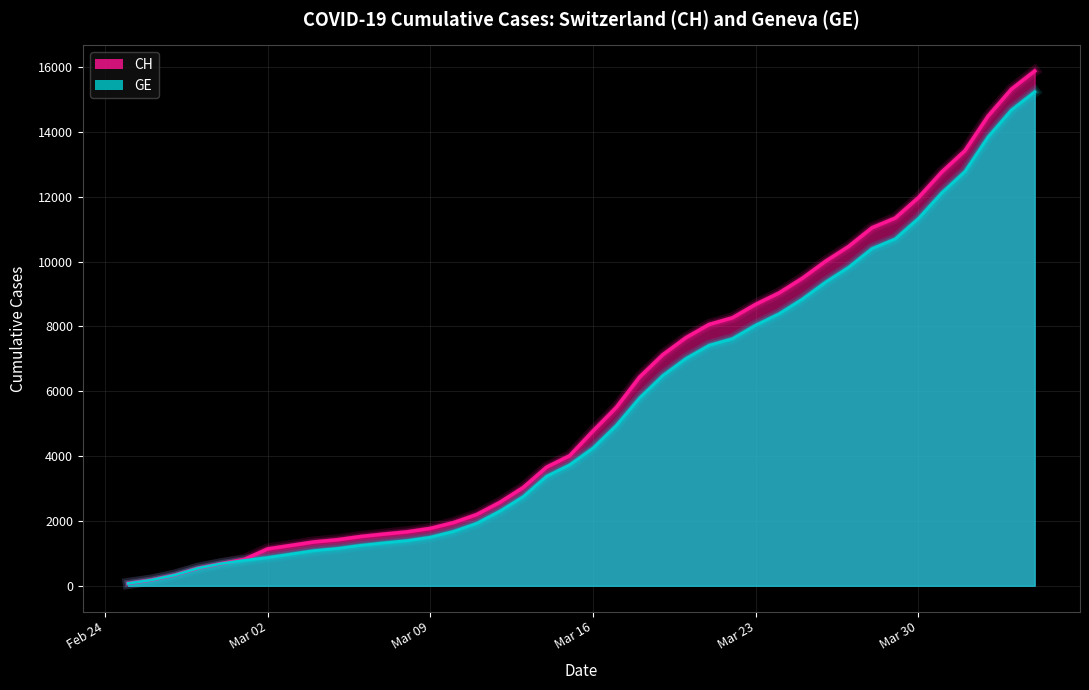

How many data points in CH are less than 4775?

20